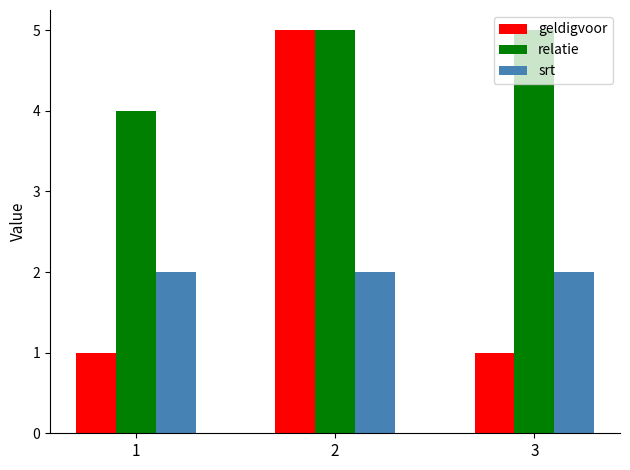

What is the maximum value for srt?

2